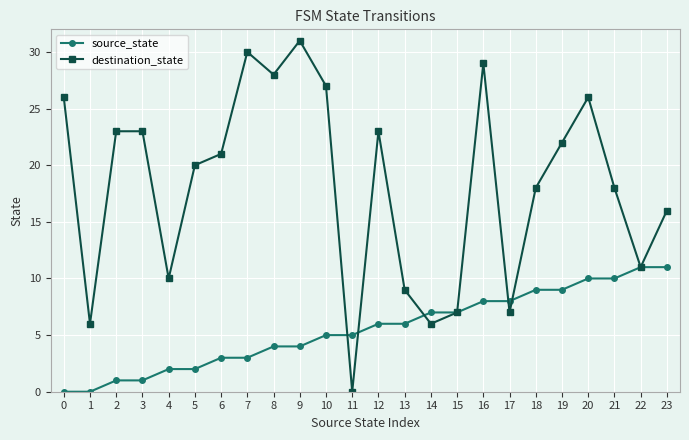

What is the sum of all source_state values?

132